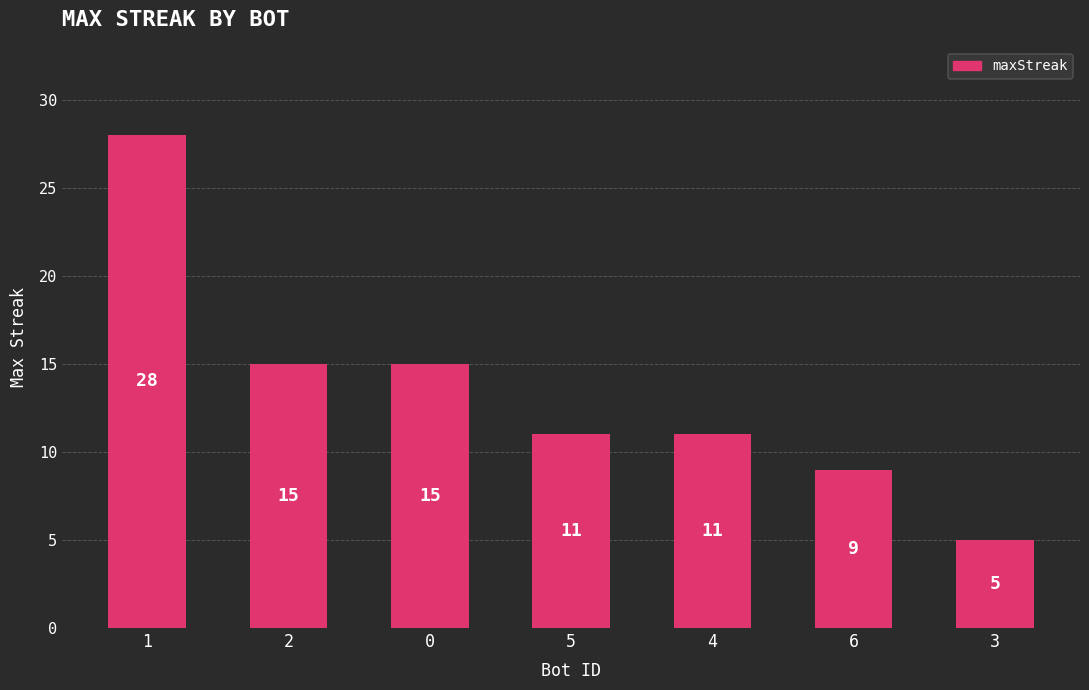

What position from the right is 1?

7